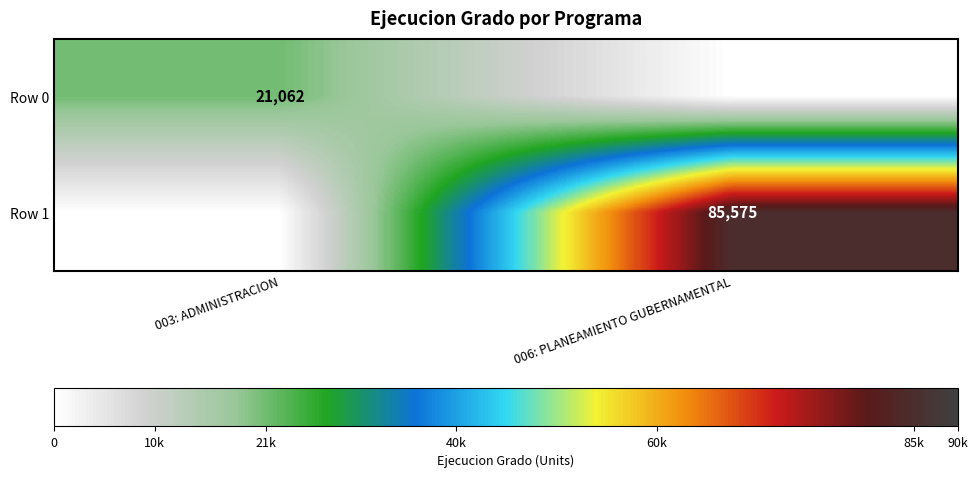

True or false: Row 0 has a value of 10542 at 003: ADMINISTRACION.

False